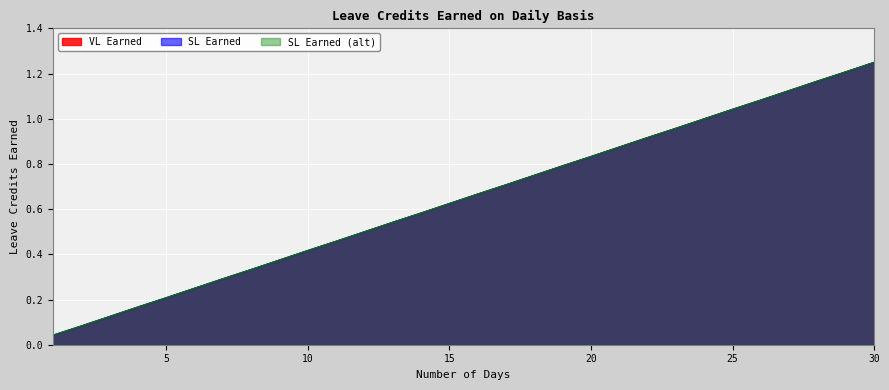

True or false: VL Earned and SL Earned (alt) cross at least once.

False